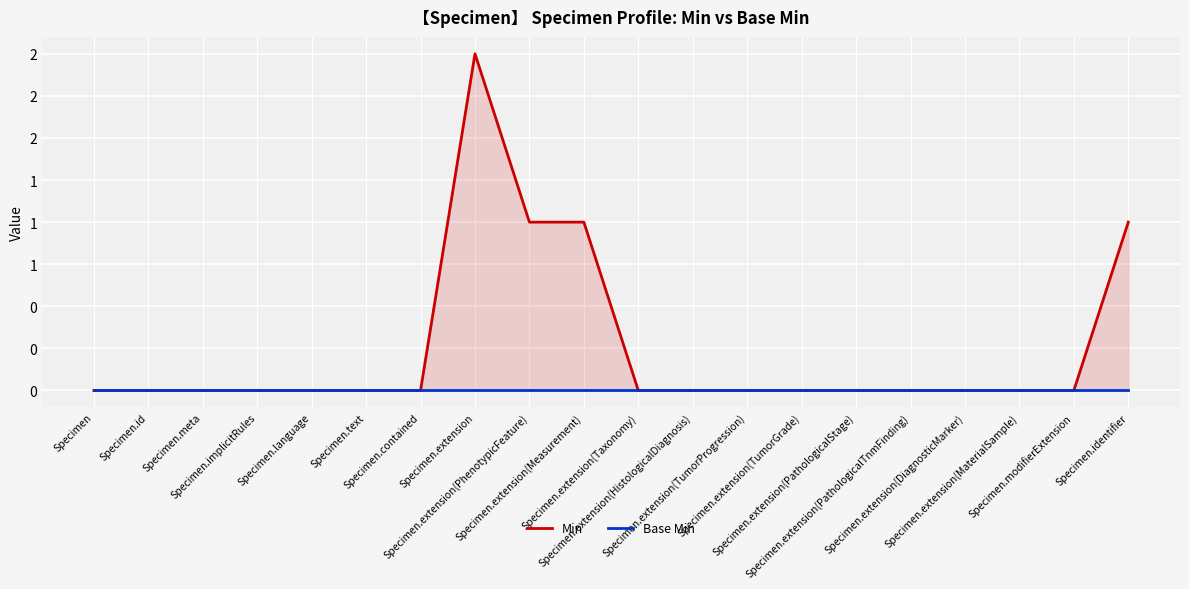

List the series in order of their peak value, lowest first.

Base Min, Min